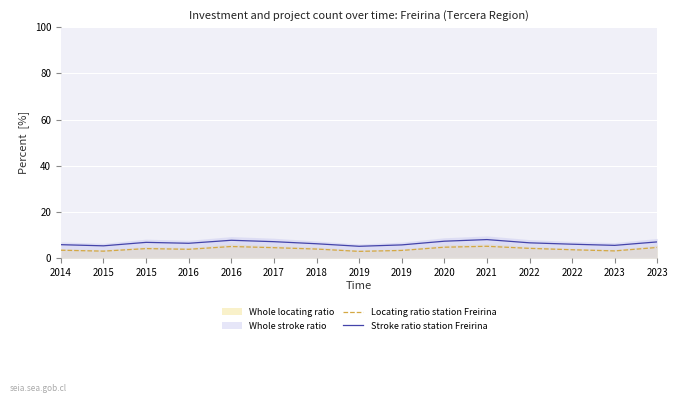

Where is Stroke ratio station Freirina nearest to the value 6?

2014